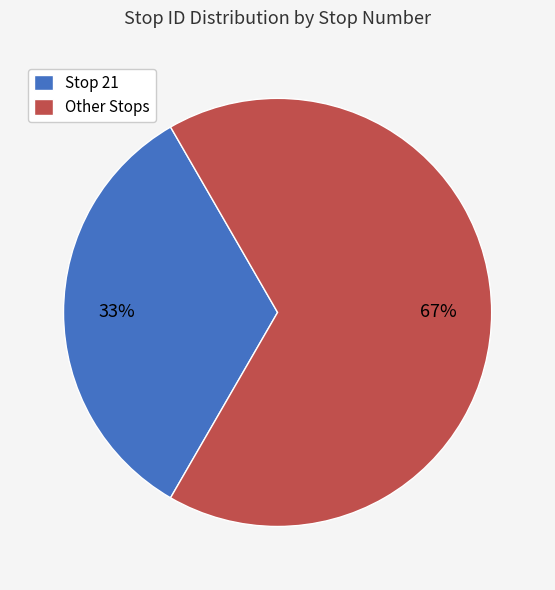

To the nearest percent, what percentage of the pie is Stop 21?

33%